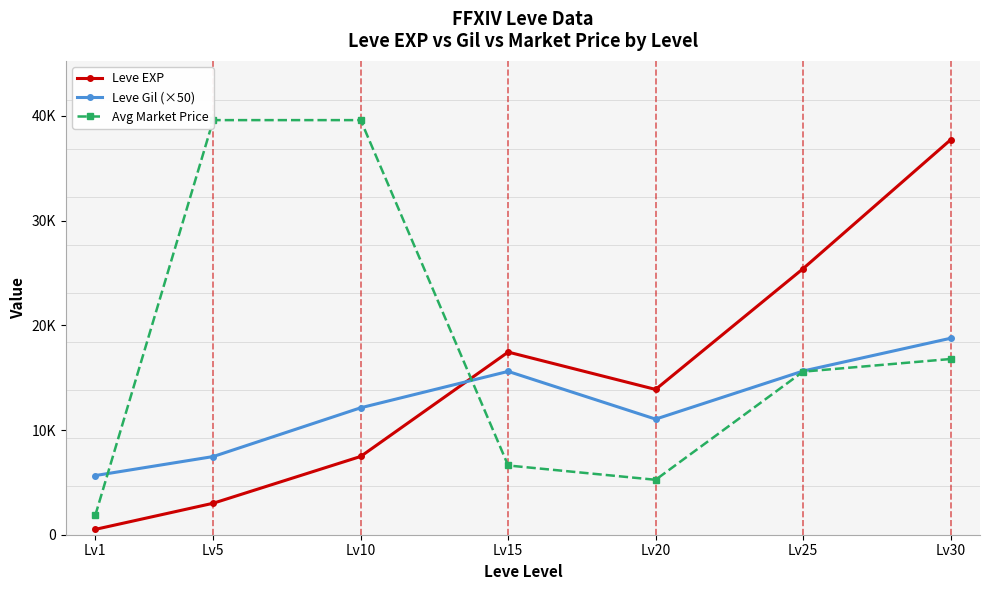

Between which two adjacent categories do Leve Gil (×50) and Avg Market Price first intersect?

Lv1 and Lv5